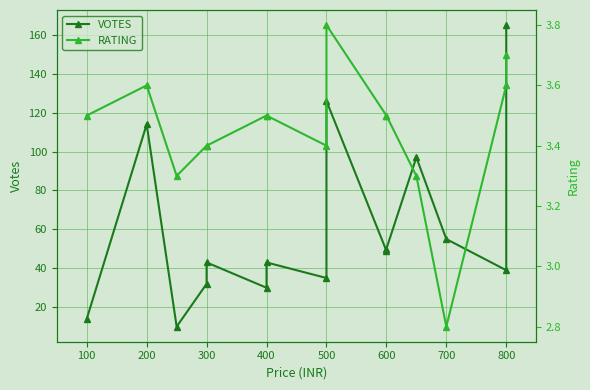

What is the greatest value displayed?

165.0